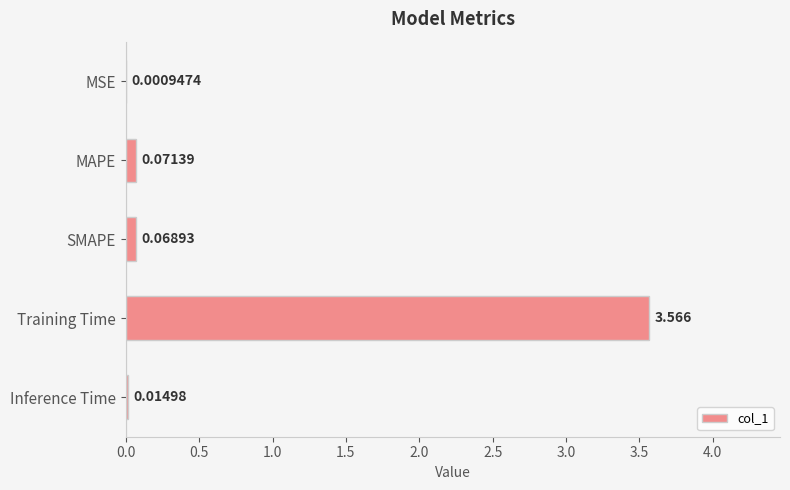

Which label corresponds to the largest value in the chart?

Training Time